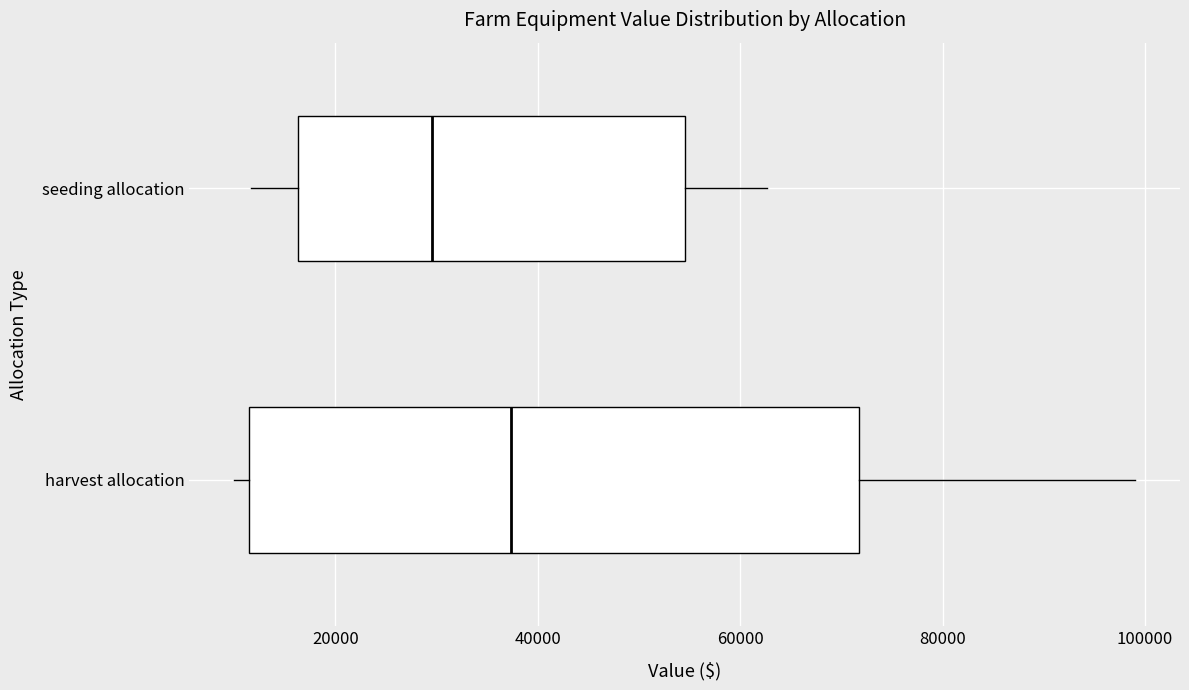

Reading bottom to top, read every box against the x-axis: the position of its median line, the range the box covers, and the ends of its whiskers. The values are not printed on the chart, so give them approximately, as read against the axis.

harvest allocation: median 38000, box 12000 to 72000, whiskers 10000 to 100000
seeding allocation: median 30000, box 16000 to 54000, whiskers 12000 to 62000